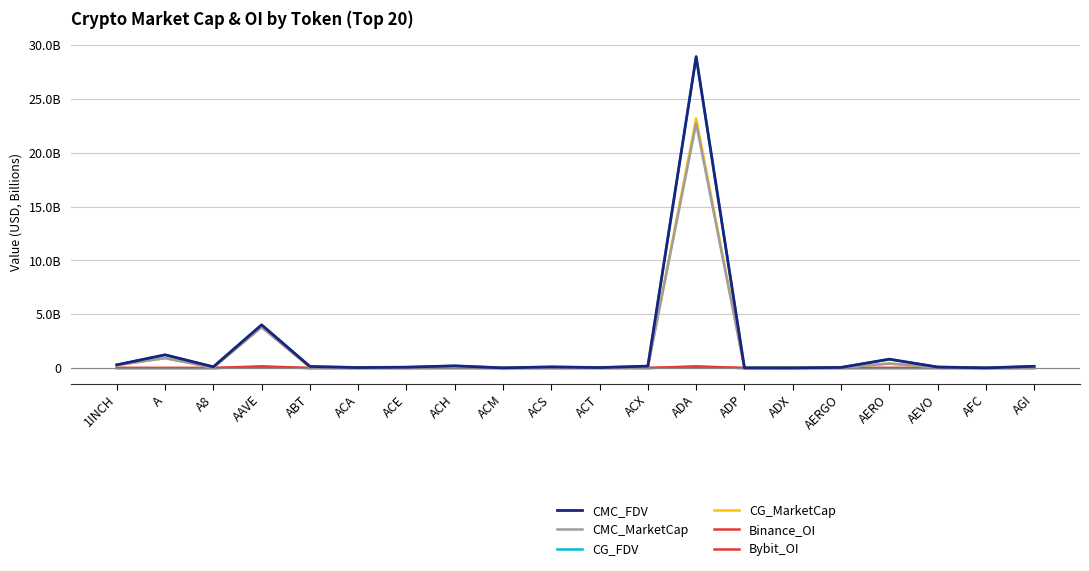

Is this an area chart (filled region under the line)?

No